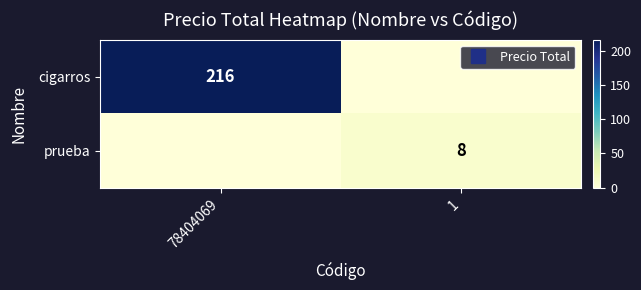

What is the average value of the cigarros series?

108